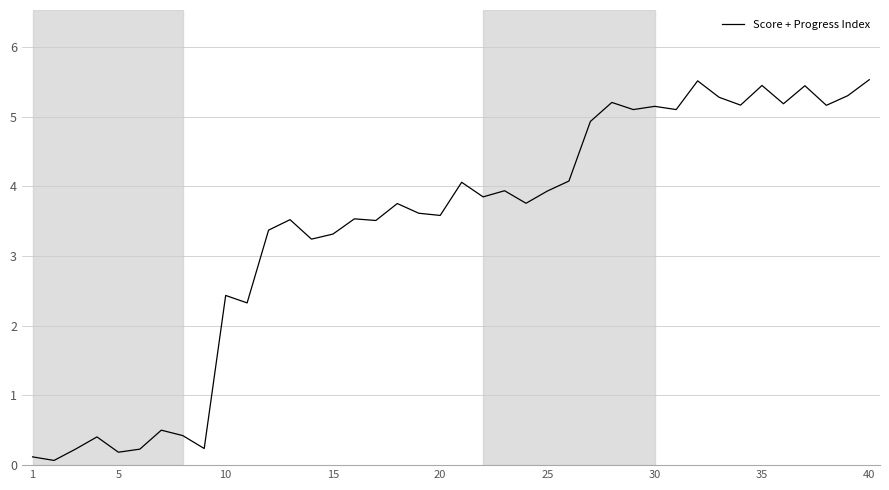

What is the maximum value shown in the chart?

5.5